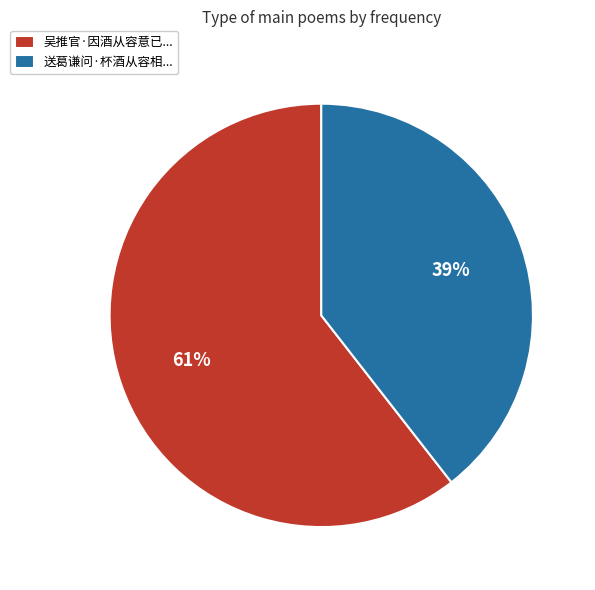

To the nearest percent, what percentage of the pie is 送葛谦问·杯酒从容相...?

39%